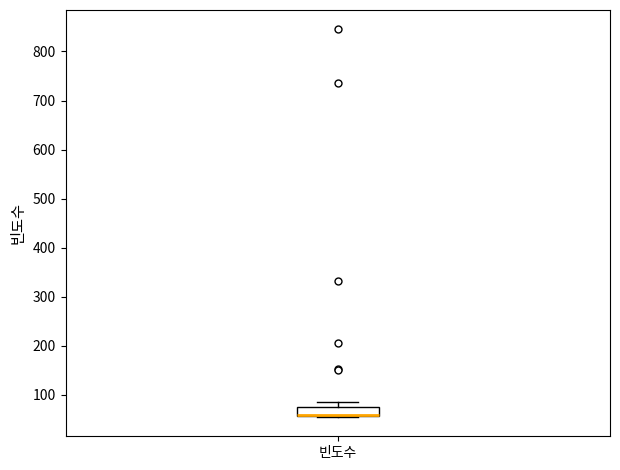

Transcribe this box plot: give where the median line is, the range the box spans, and where the two whiskers end, as read against the y-axis. The values are not printed on the chart, so give them approximately, as read against the axis.

median 60 (drawn on the box's lower edge), box 60 to 70, whiskers 60 to 90